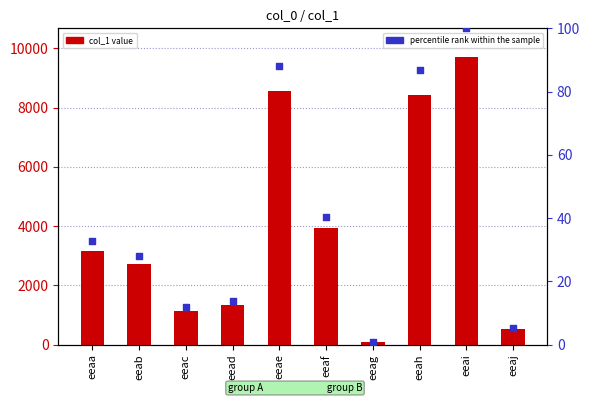

Is the value of percentile rank within the sample at eeac greater than the value of col_1 at eead?

No